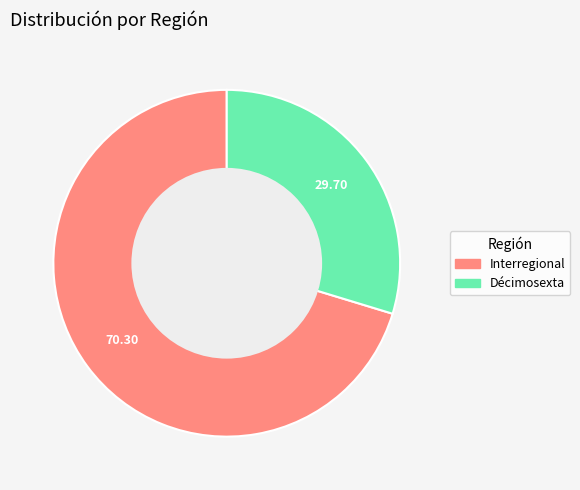

Is the sum of Interregional and Décimosexta greater than half?

Yes